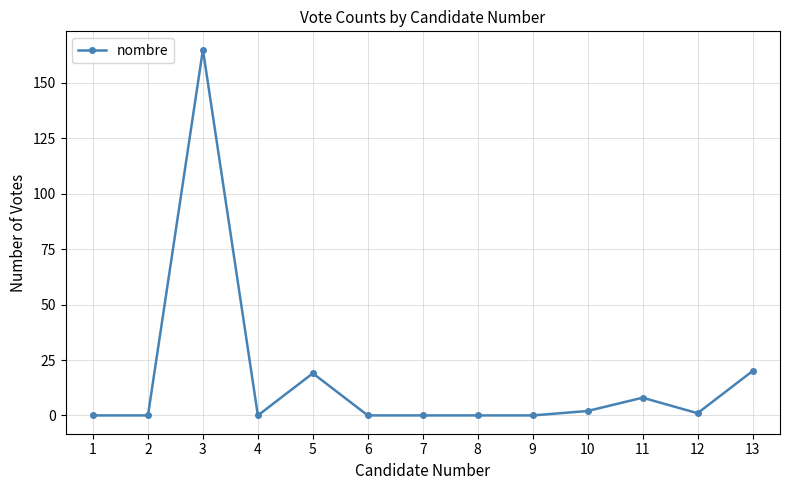

Reading left to right, transcribe all the data shown in this chart.

1=0	2=0	3=165	4=0	5=19	6=0	7=0	8=0	9=0	10=2	11=8	12=1	13=20